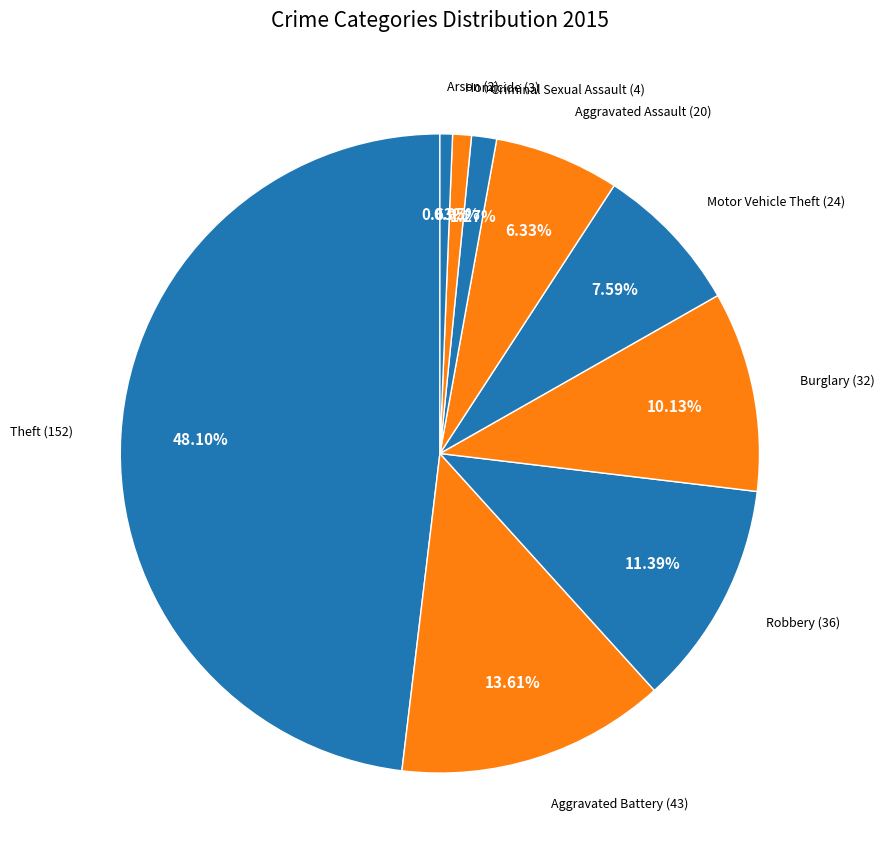

To the nearest percent, what is the difference between the largest and smallest slice percentages?

47%